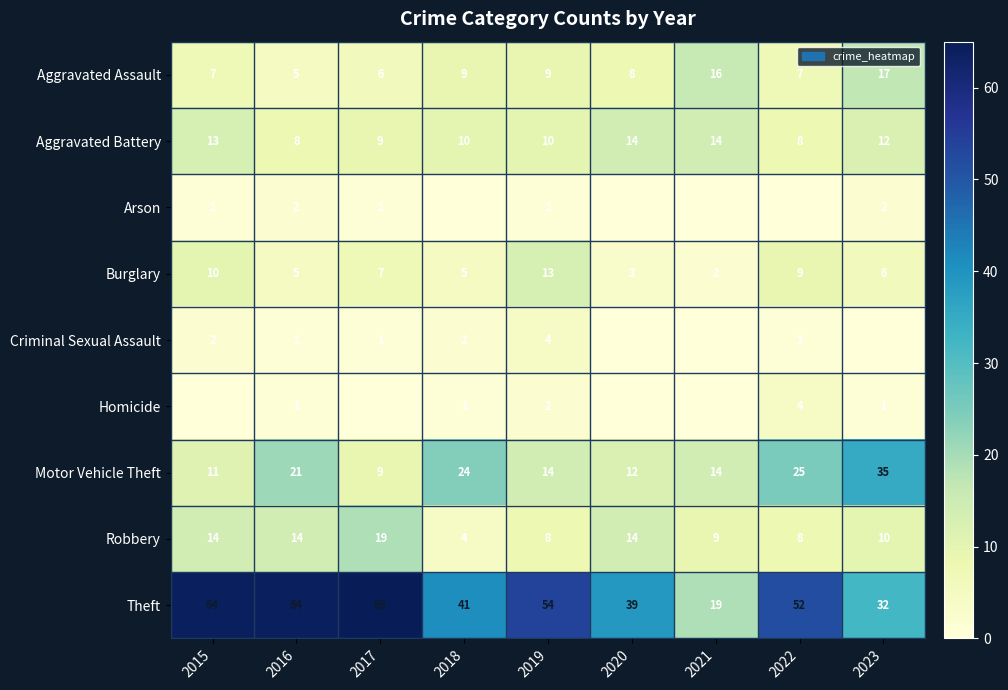

Count the Aggravated Battery values in the range 9 to 13.

5